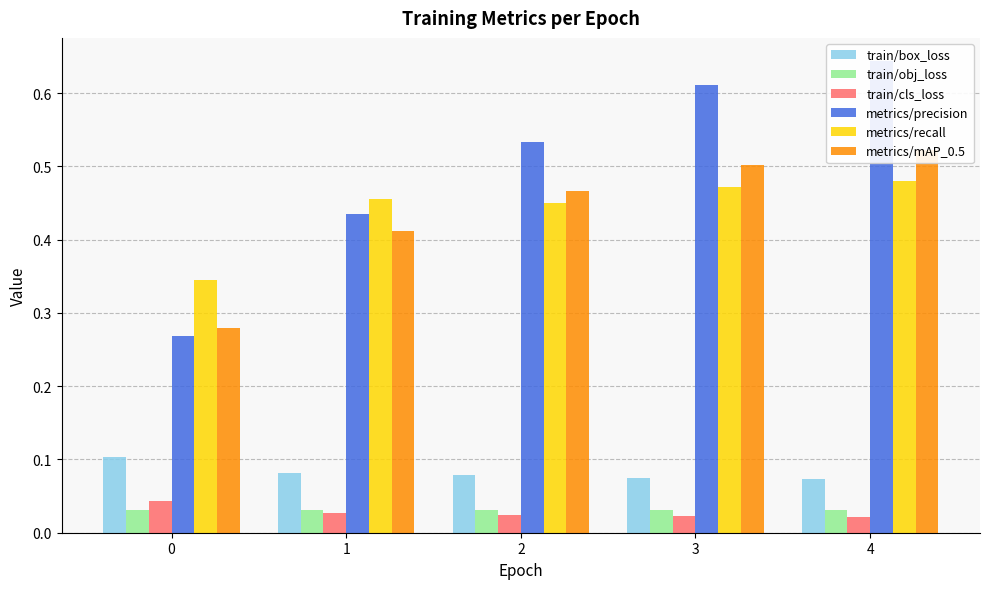

What is the spread (max minus min) of values at 2?

0.5